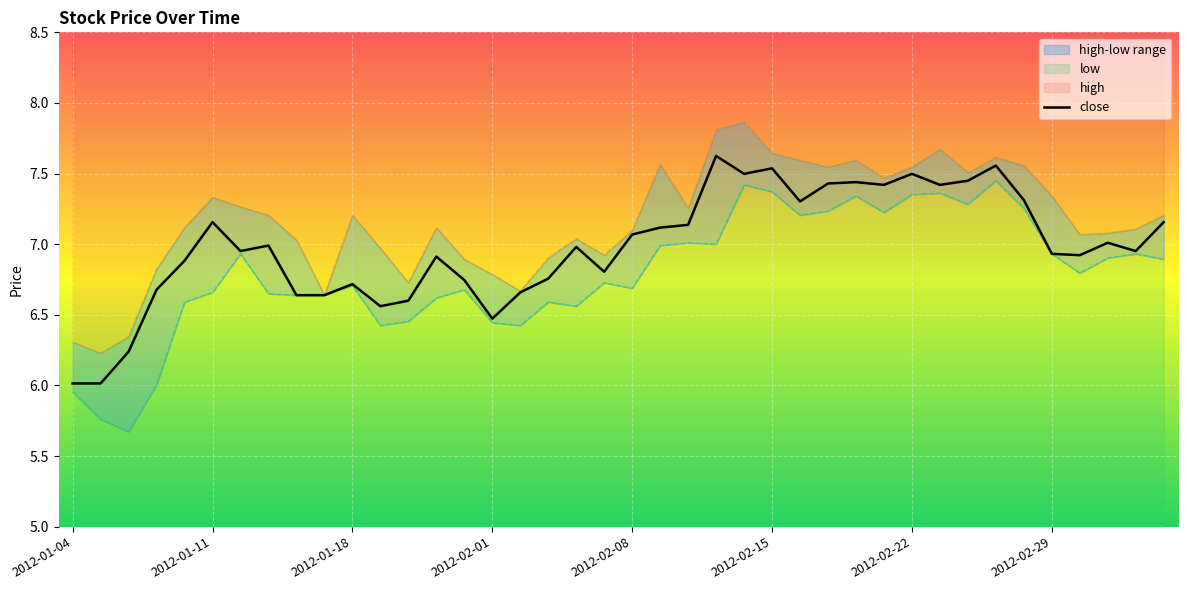

Reading left to right, transcribe all the data shown in this chart.

close: 6.0	6.0	6.2	6.7	6.9	7.2	7.0	7.0	6.6	6.6	6.7	6.6	6.6	6.9	6.7	6.5	6.7	6.8	7.0	6.8	7.1	7.1	7.1	7.6	7.5	7.5	7.3	7.4	7.4	7.4	7.5	7.4	7.4	7.6	7.3	6.9	6.9	7.0	7.0	7.2
high: 6.3	6.2	6.3	6.8	7.1	7.3	7.3	7.2	7.0	6.6	7.2	7.0	6.7	7.1	6.9	6.8	6.7	6.9	7.0	6.9	7.1	7.6	7.3	7.8	7.9	7.6	7.6	7.5	7.6	7.5	7.5	7.7	7.5	7.6	7.6	7.3	7.1	7.1	7.1	7.2
low: 6.0	5.8	5.7	6.0	6.6	6.7	6.9	6.6	6.6	6.6	6.7	6.4	6.5	6.6	6.7	6.4	6.4	6.6	6.6	6.7	6.7	7.0	7.0	7.0	7.4	7.4	7.2	7.2	7.3	7.2	7.4	7.4	7.3	7.4	7.3	6.9	6.8	6.9	6.9	6.9